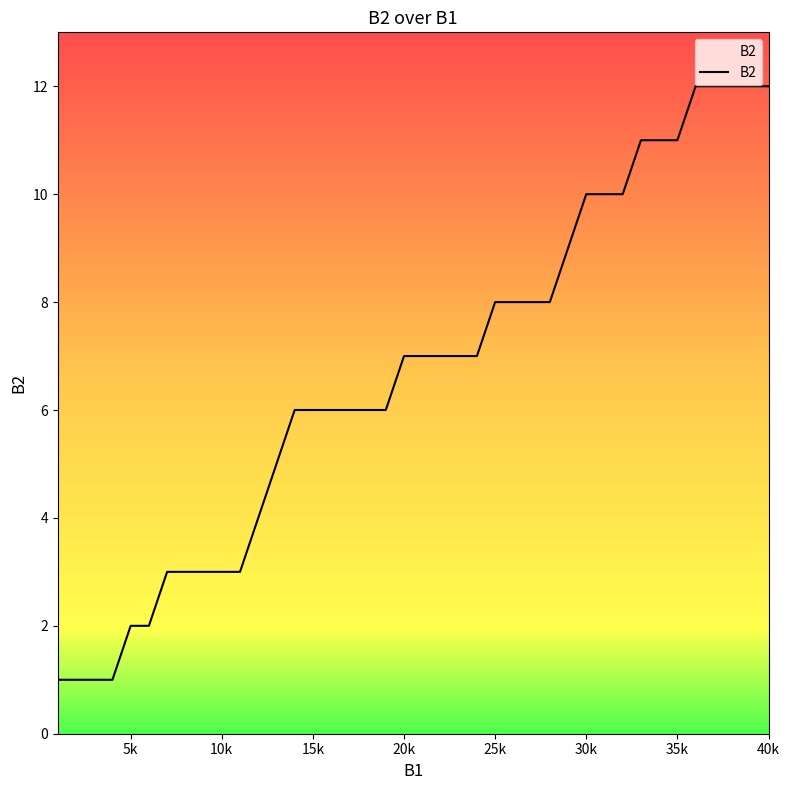

What is the greatest value displayed?

12